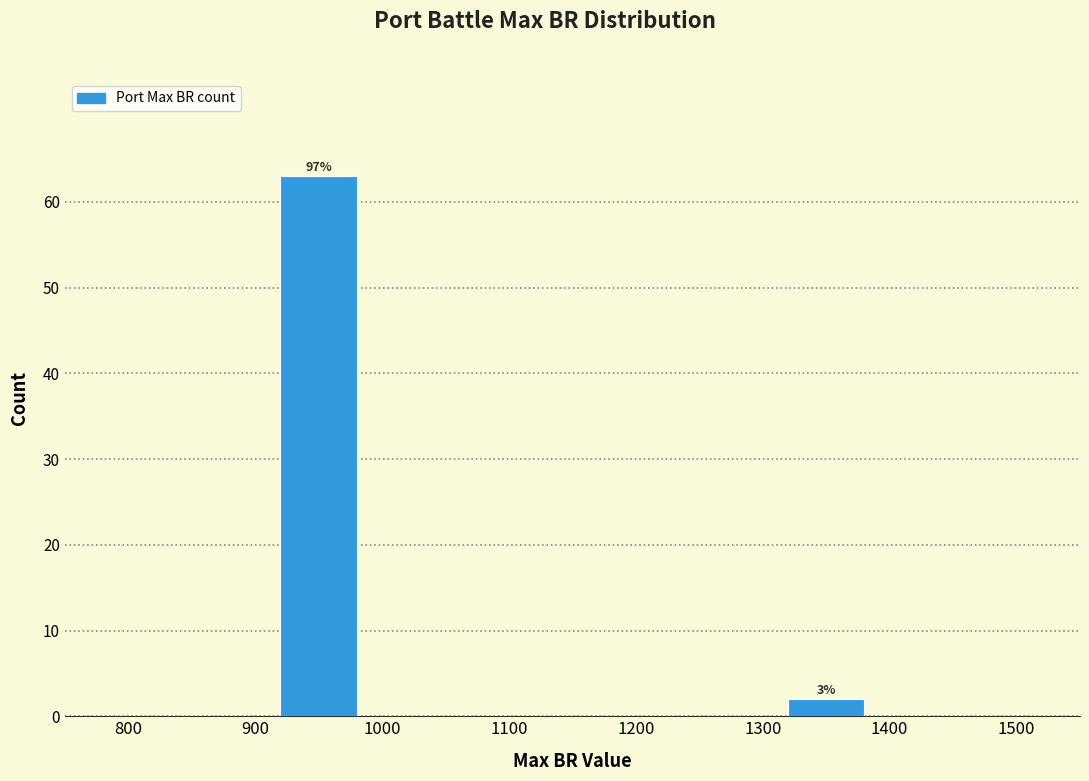

Which range on the x-axis has the tallest bar?

900 to 1000